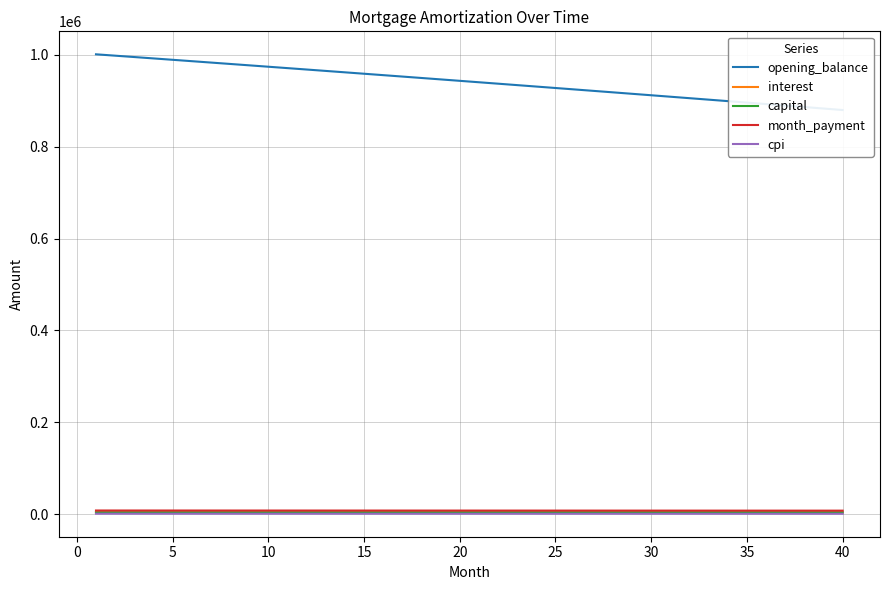

What are all the series names shown in the legend?

opening_balance, interest, capital, month_payment, cpi